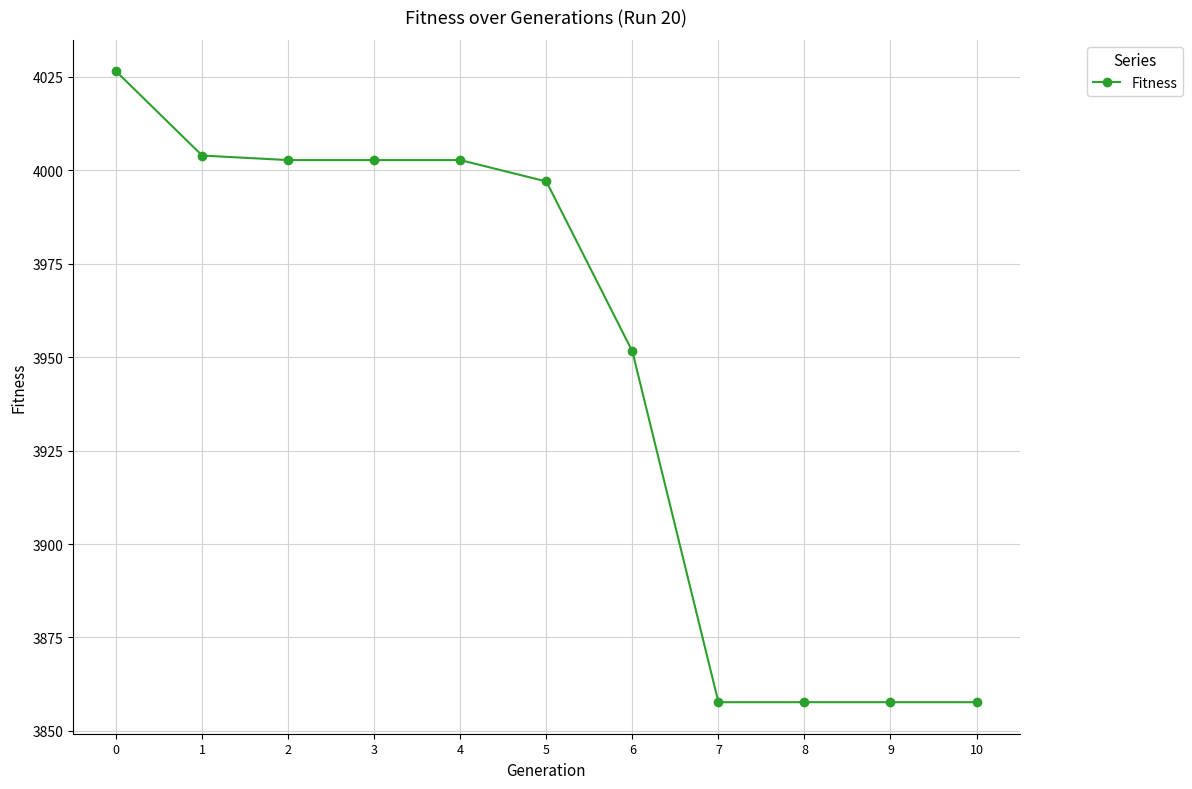

Approximately how many times larger is the value at 8 compared to 0?

1.0